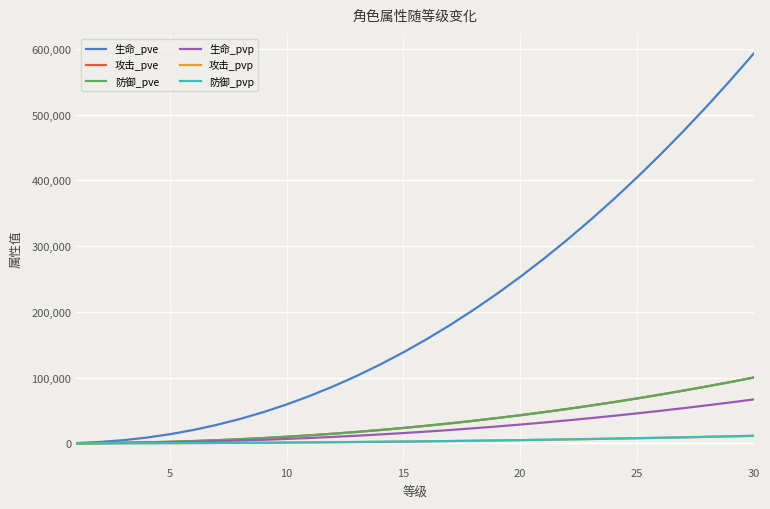

Which series has the largest range (max minus min)?

生命_pve